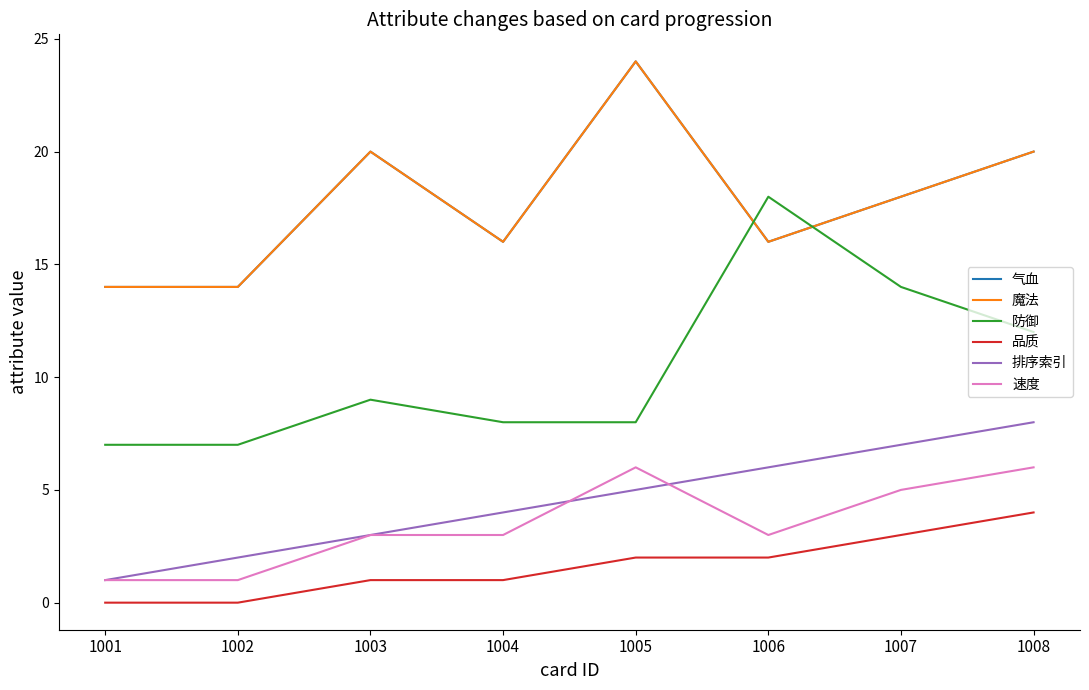

Which series has the largest range (max minus min)?

防御